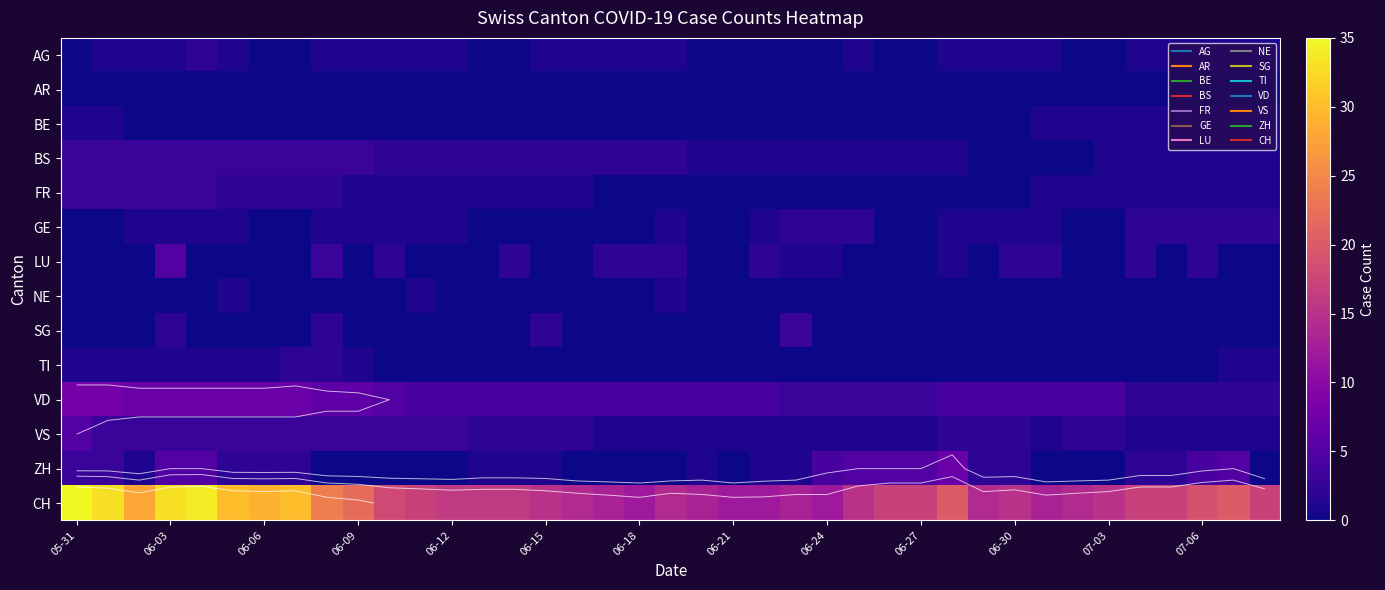

What is the minimum value for VS?

1